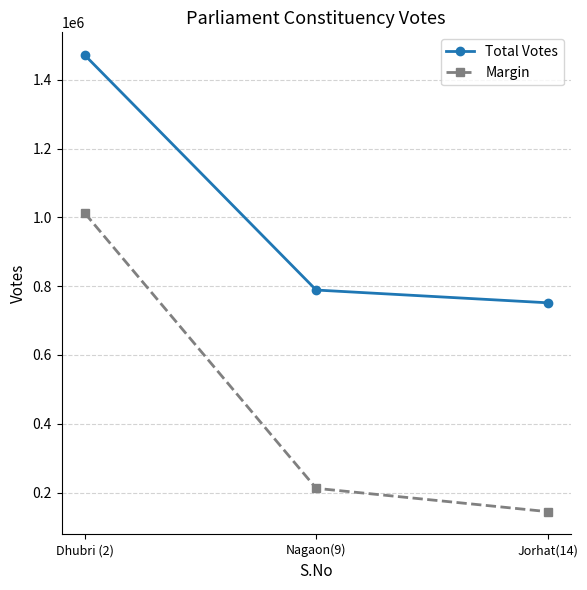

What is the greatest value displayed?

1471885